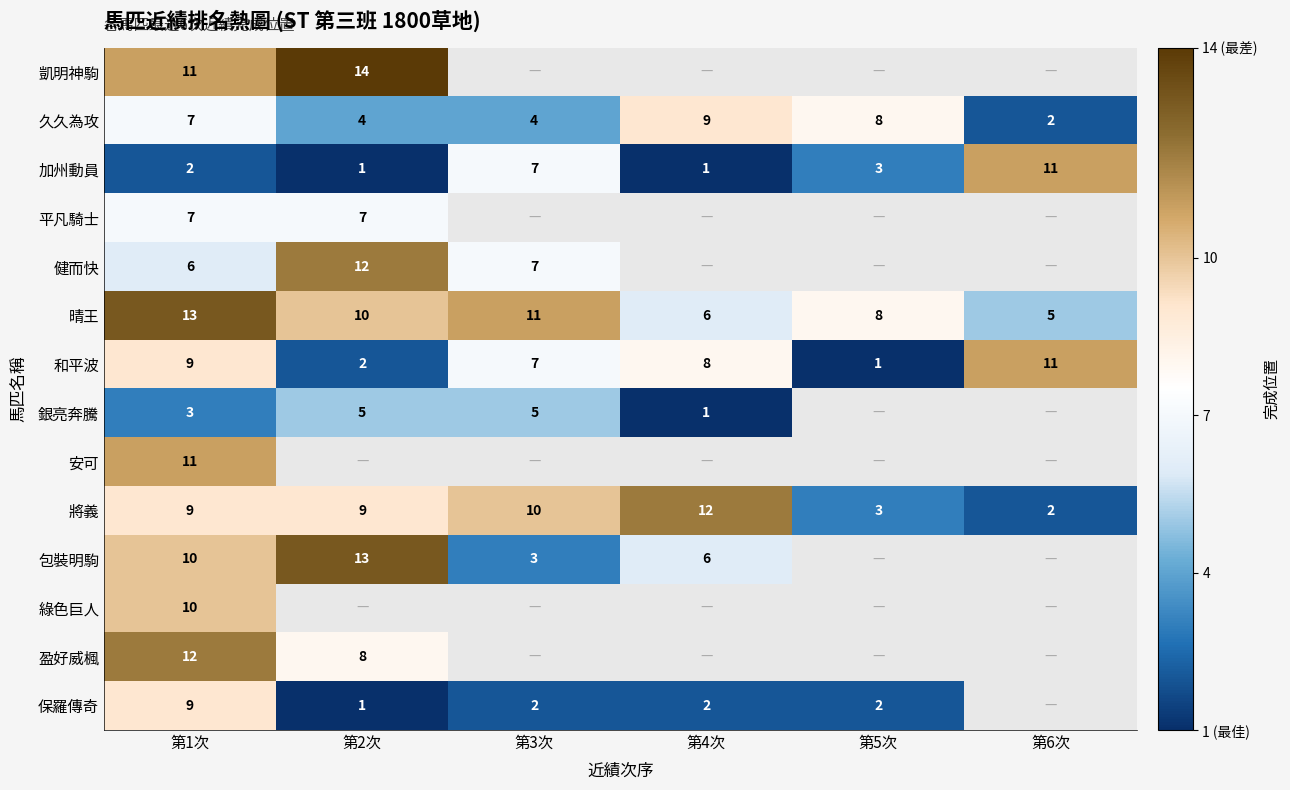

What is the highest value of the 加州動員 series?

11